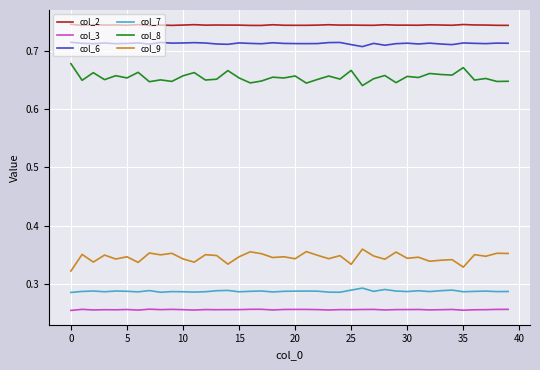

Which series has the largest total across all categories?

col_2